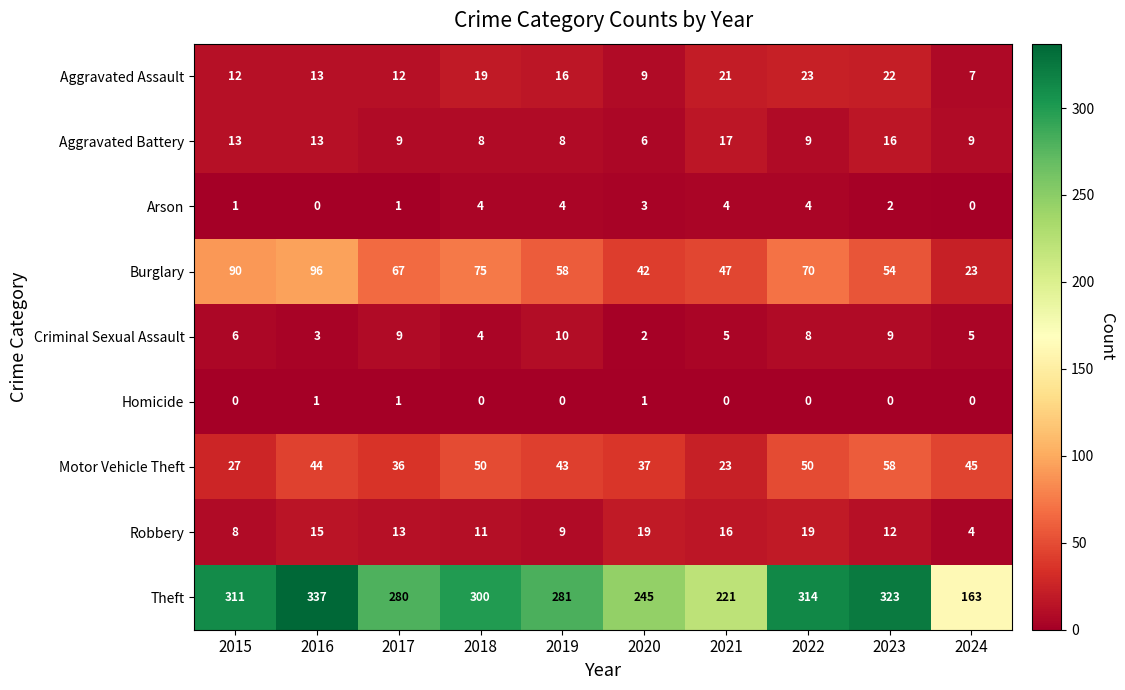

At which label does Burglary reach its minimum?

2024